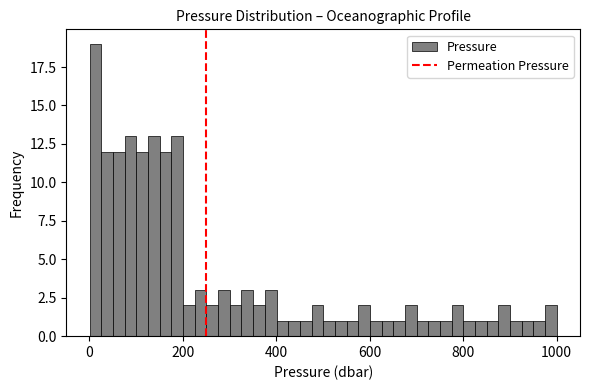

Read against the x-axis, roughly where is the centre of the tallest bar?

20